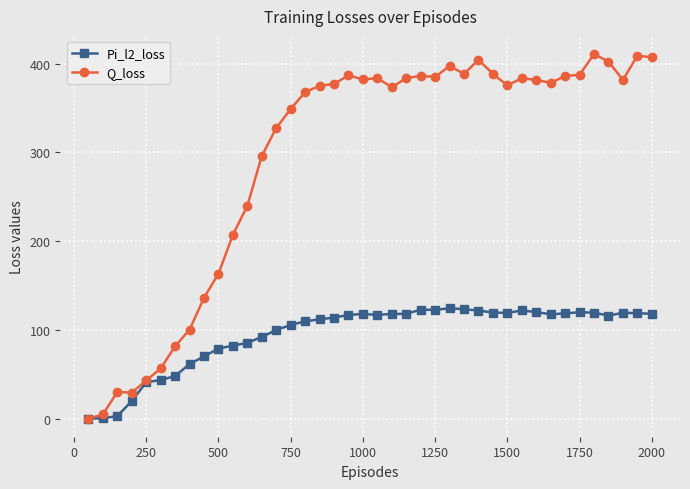

What is the greatest value displayed?

410.8